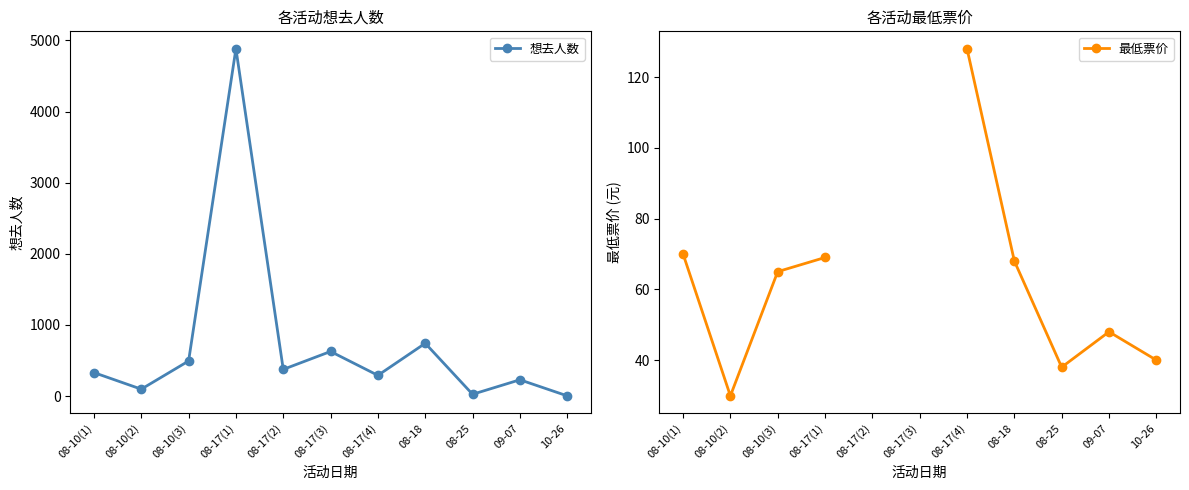

What is the difference between the 最低票价 values at 08-10(2) and 08-17(1)?

39.1